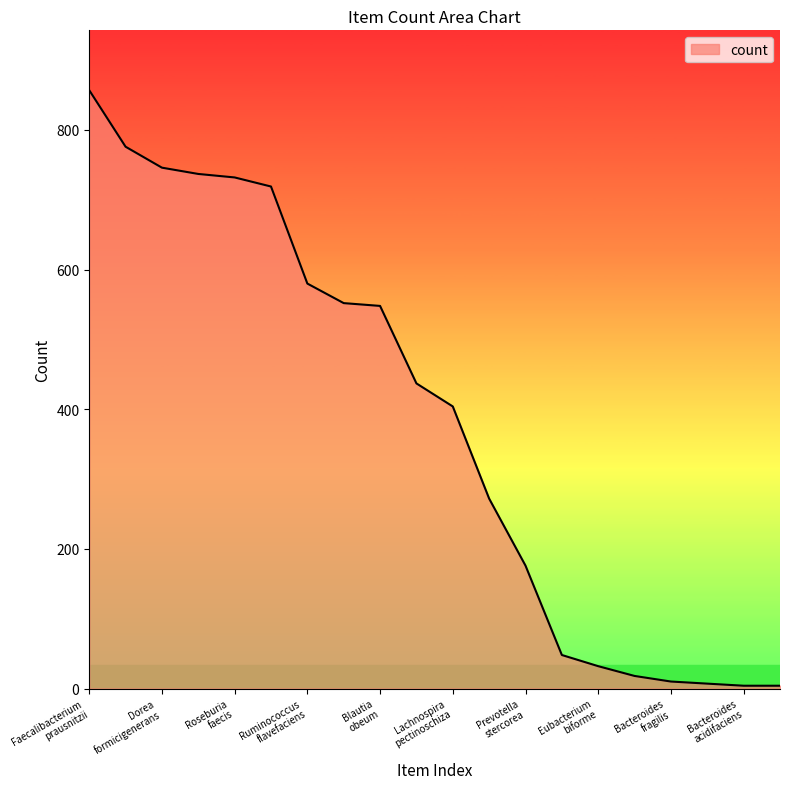

What is the maximum value shown in the chart?

857